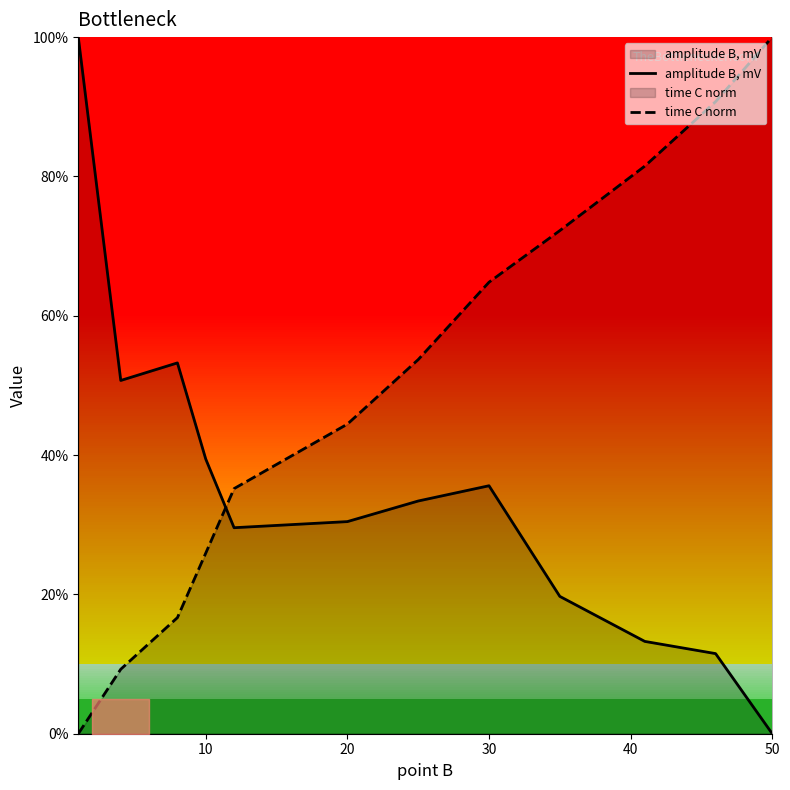

How many lines are shown in the chart?

2